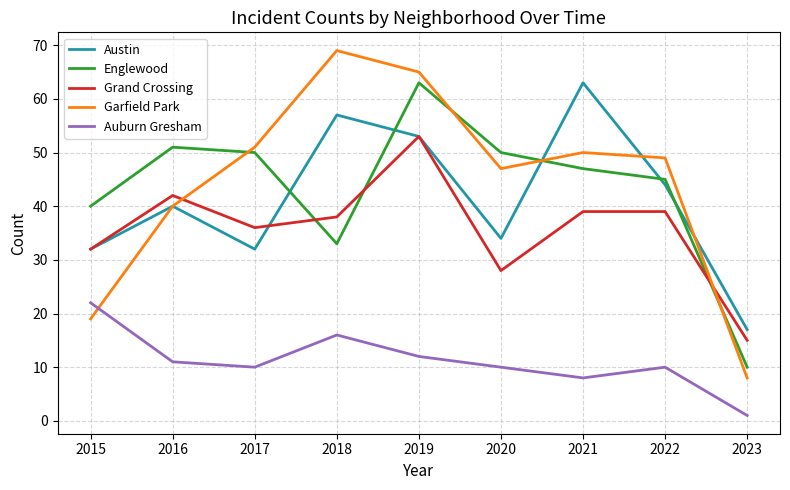

How many lines are shown in the chart?

5